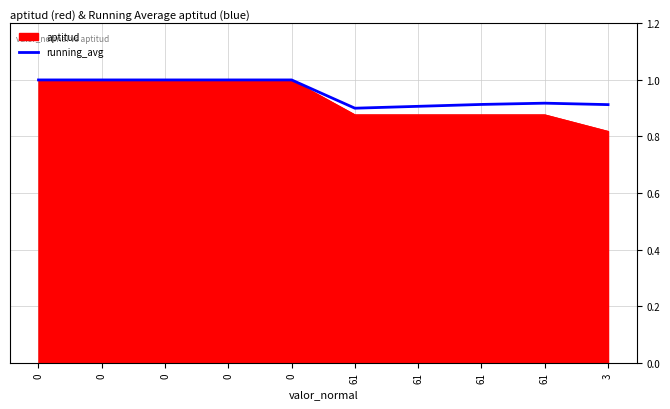

How many lines are shown in the chart?

2